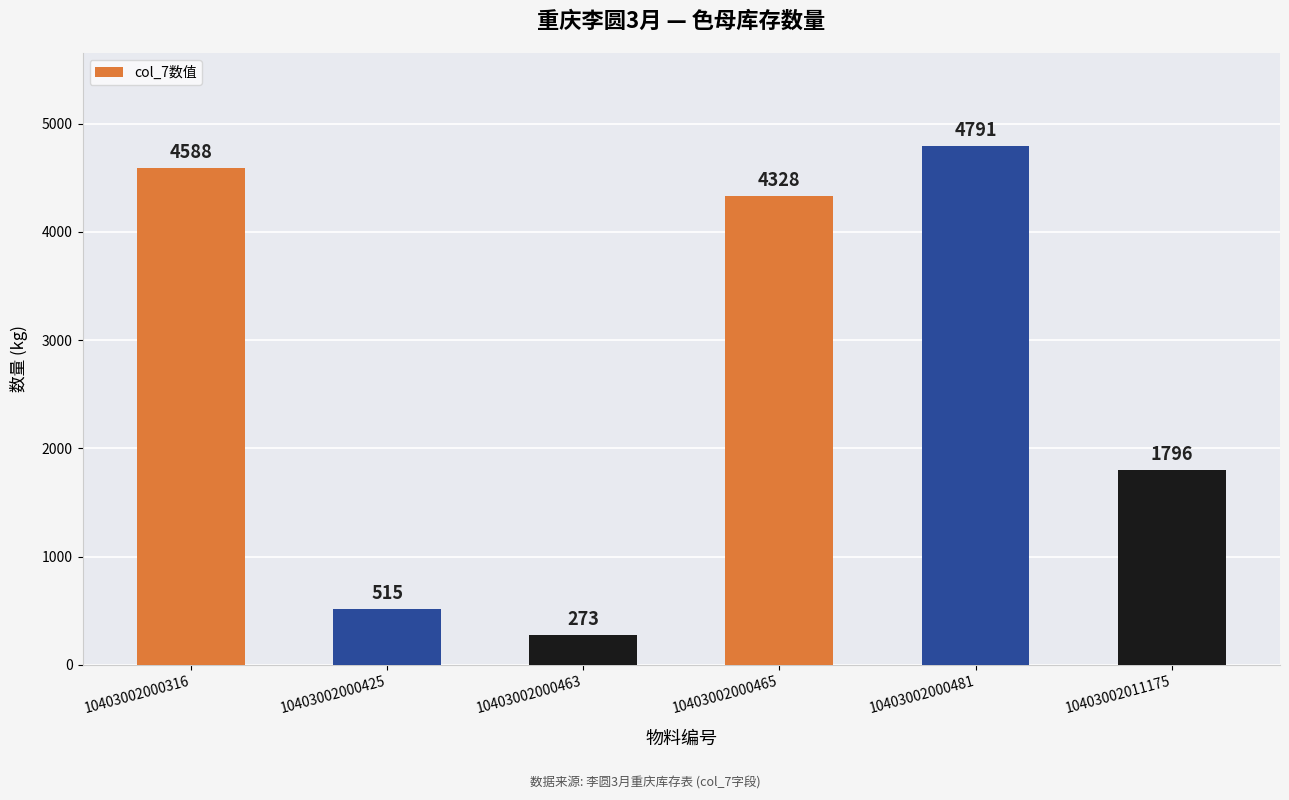

Rank the categories by value from highest to lowest.

10403002000481, 10403002000316, 10403002000465, 10403002011175, 10403002000425, 10403002000463